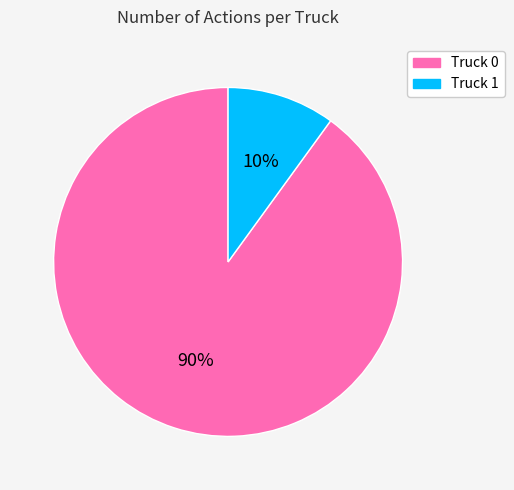

Combined, do Truck 0 and Truck 1 account for over 50%?

Yes